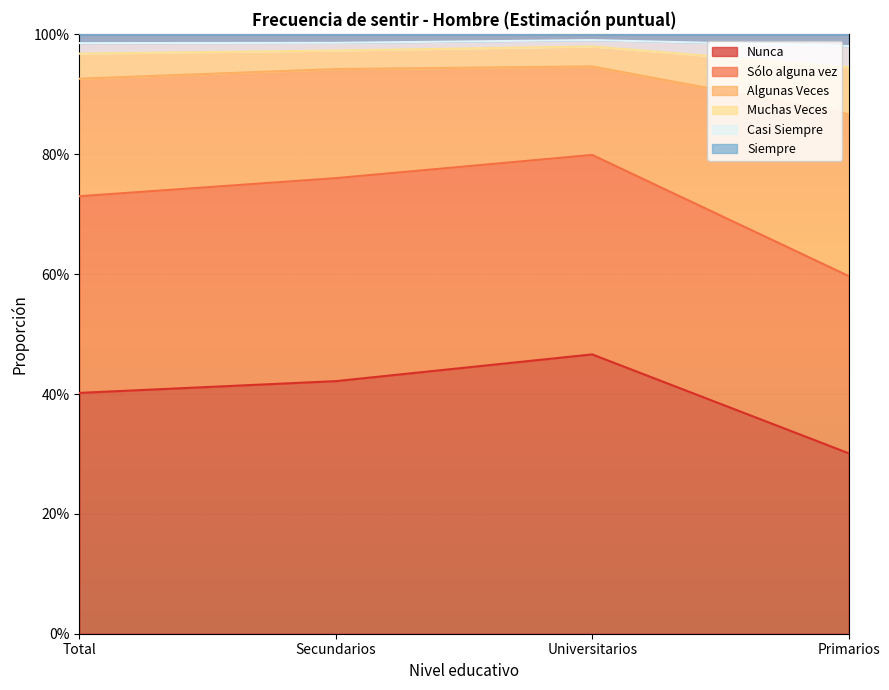

Does the chart display data point markers on the line(s)?

No